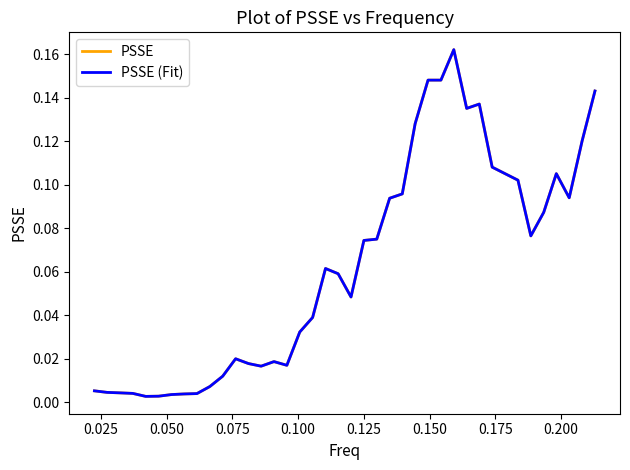

Is this an area chart (filled region under the line)?

No